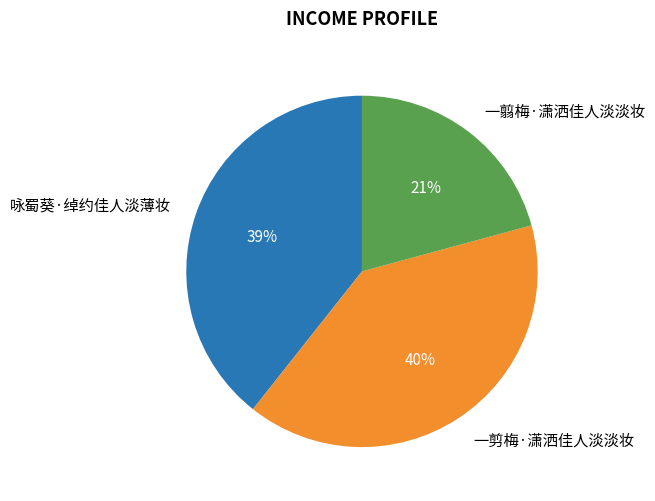

True or false: 咏蜀葵·绰约佳人淡薄妆 accounts for 39% of the total.

True